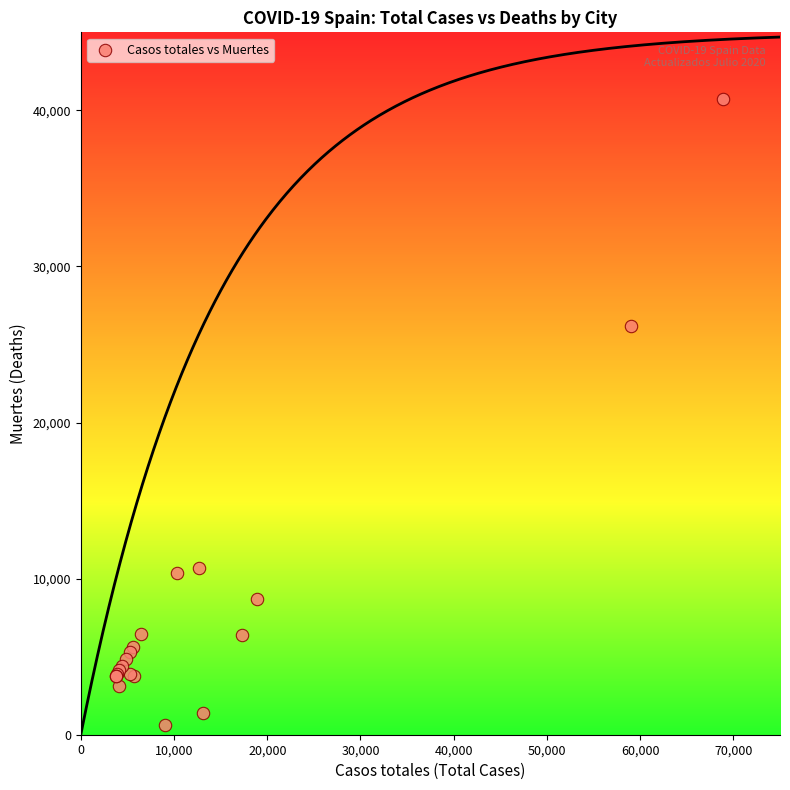

What Y value in the scatter plot is closest to 20670?

26203